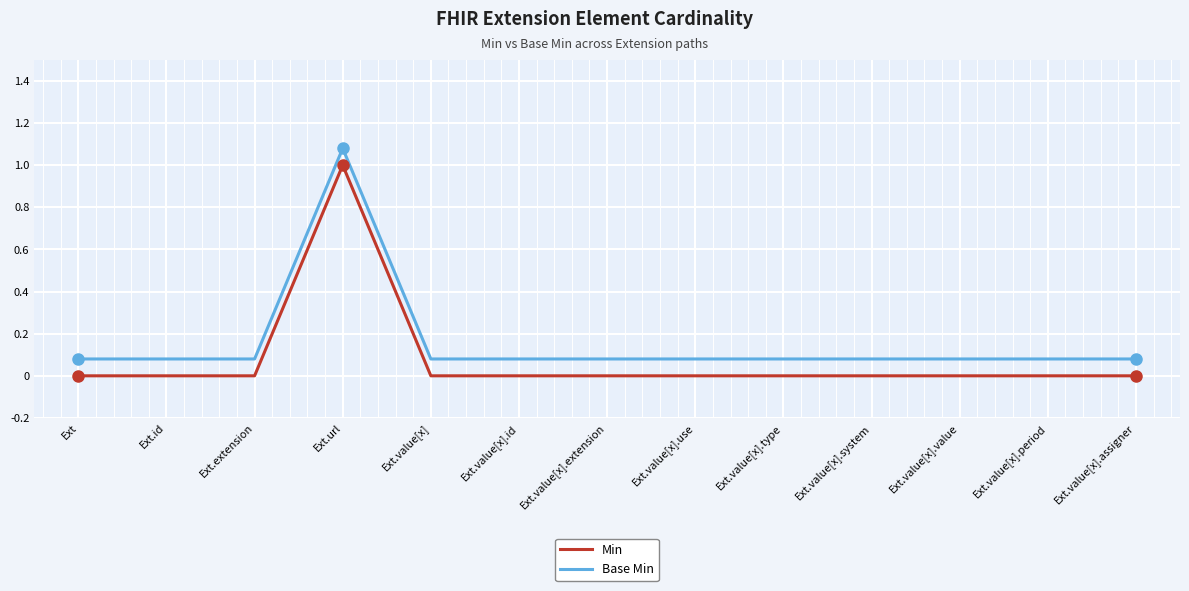

Reading left to right, transcribe all the data shown in this chart.

Min: 0.0	0.0	0.0	1.0	0.0	0.0	0.0	0.0	0.0	0.0	0.0	0.0	0.0
Base Min: 0.1	0.1	0.1	1.1	0.1	0.1	0.1	0.1	0.1	0.1	0.1	0.1	0.1